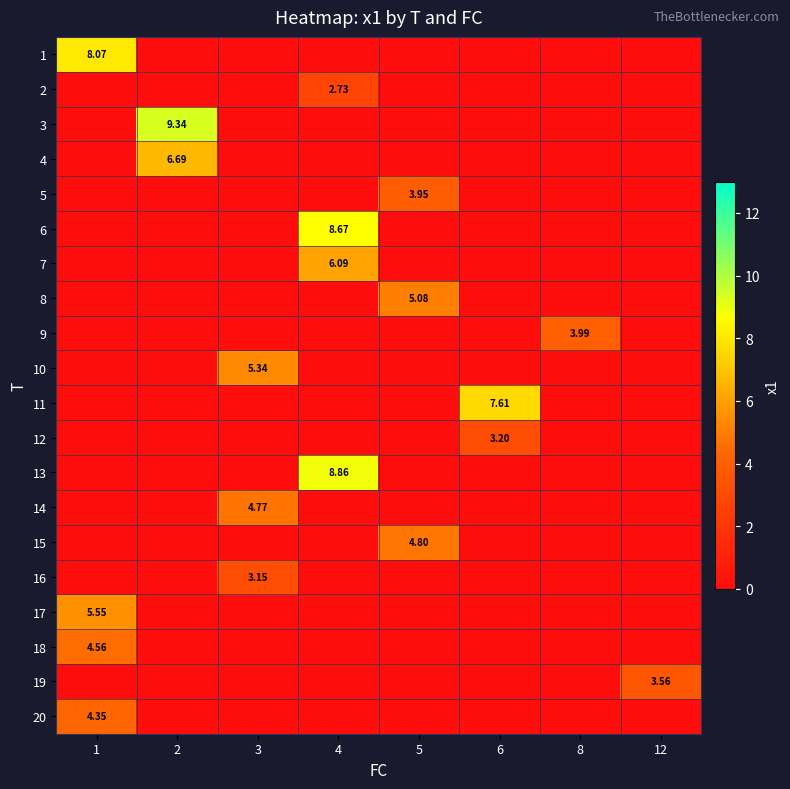

At how many categories does at least one series exceed 3?

8